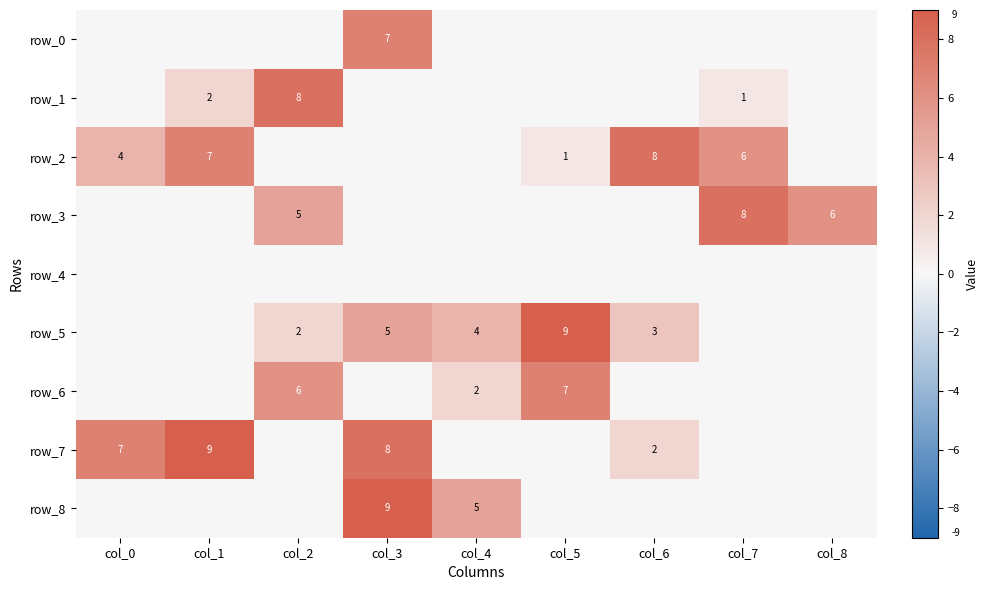

Where is row_5 nearest to the value 4?

col_4